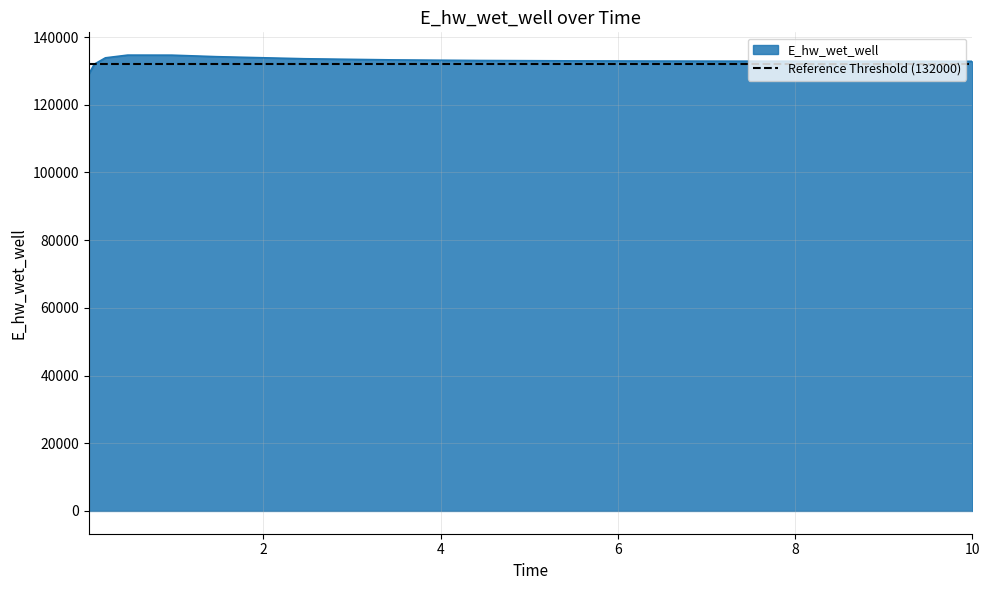

Rank the categories by value from highest to lowest.

0.46875, 0.96875, 1.46875, 0.21875, 2.46875, 3.46875, 4.46875, 5.46875, 6.46875, 7.46875, 8.46875, 9.46875, 10, 0.09375, 0.03125